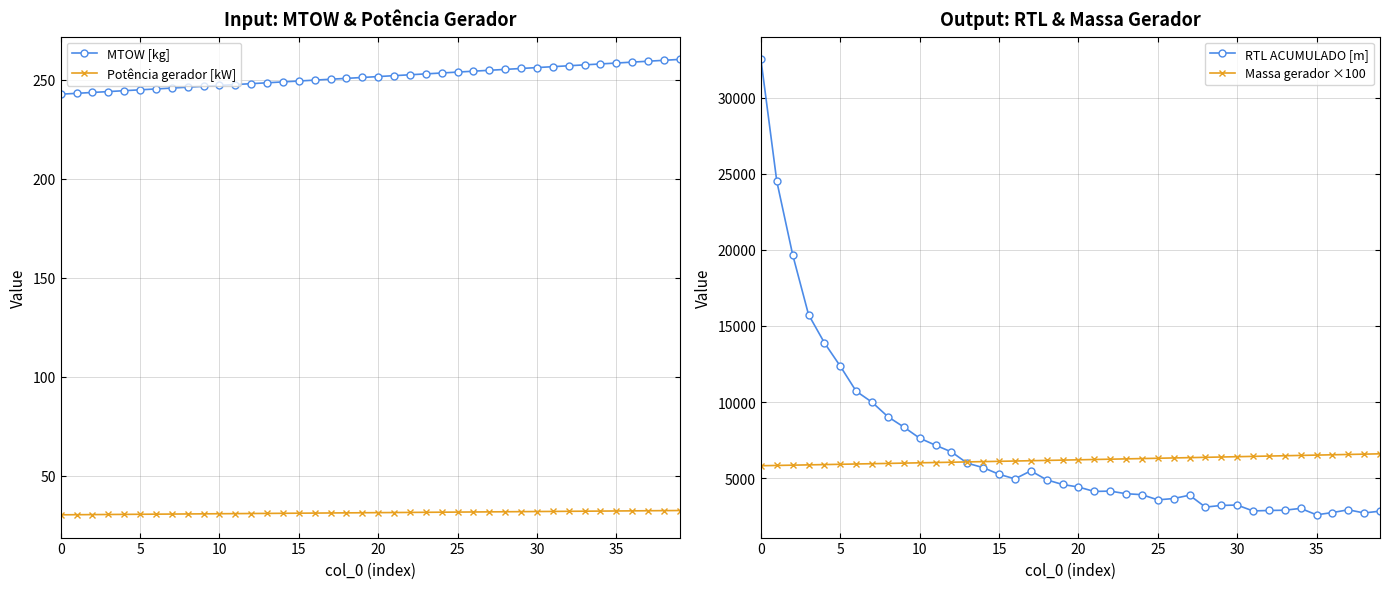

How many intersections are there between RTL ACUMULADO [m] and Massa gerador ×100?

1